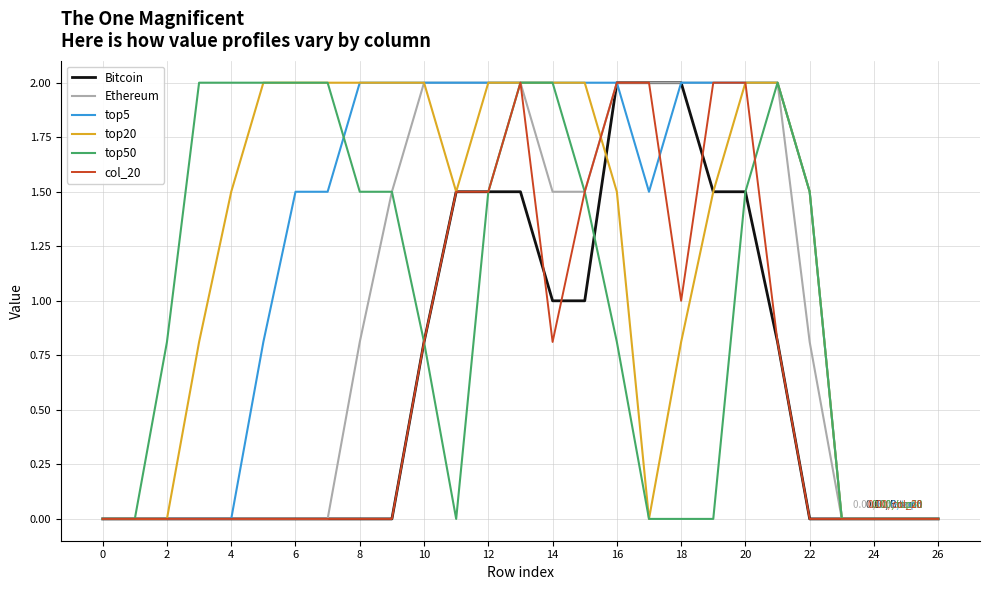

What is the greatest value displayed?

2.0